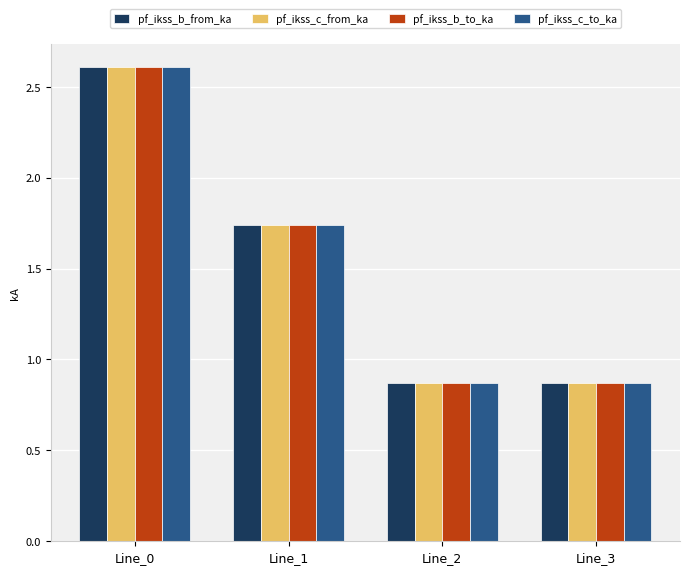

Which category has the highest value across all series?

Line_0